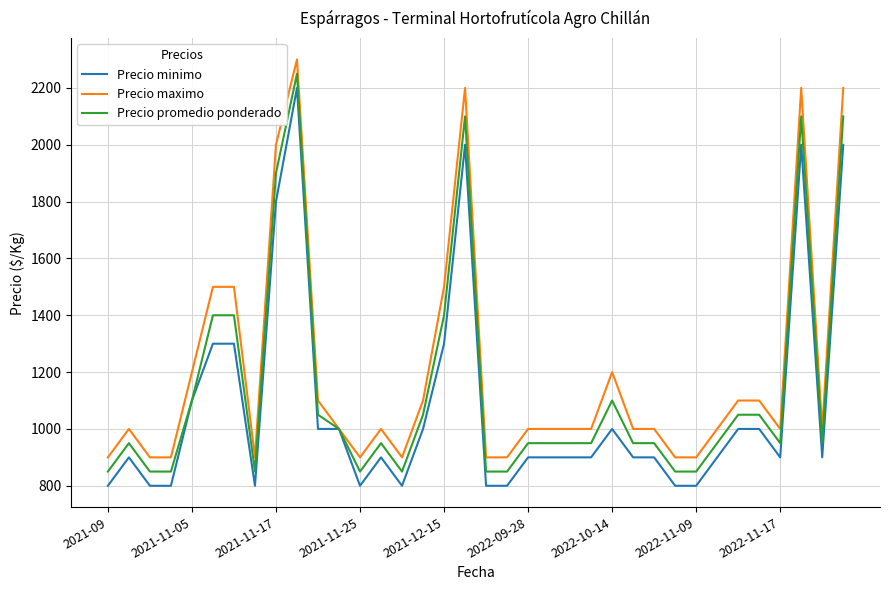

List the series in order of their overall mean, lowest first.

Precio minimo, Precio promedio ponderado, Precio maximo